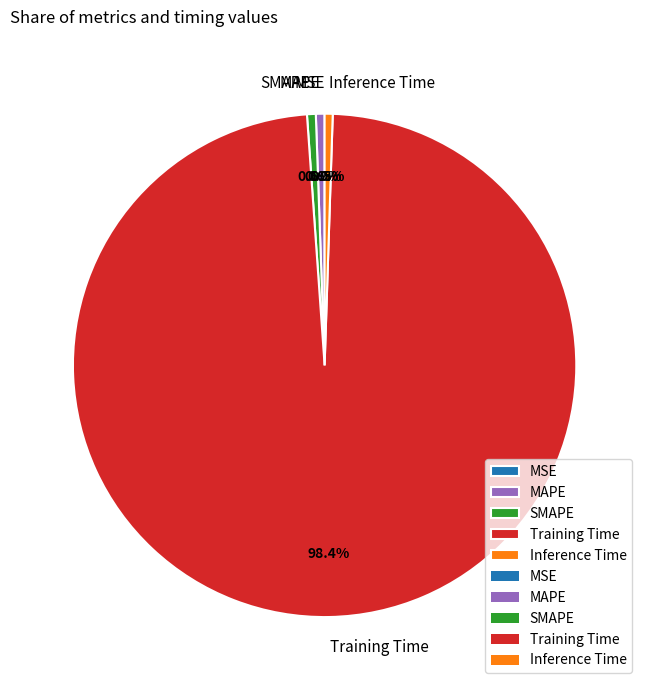

Which slice is the largest?

Training Time